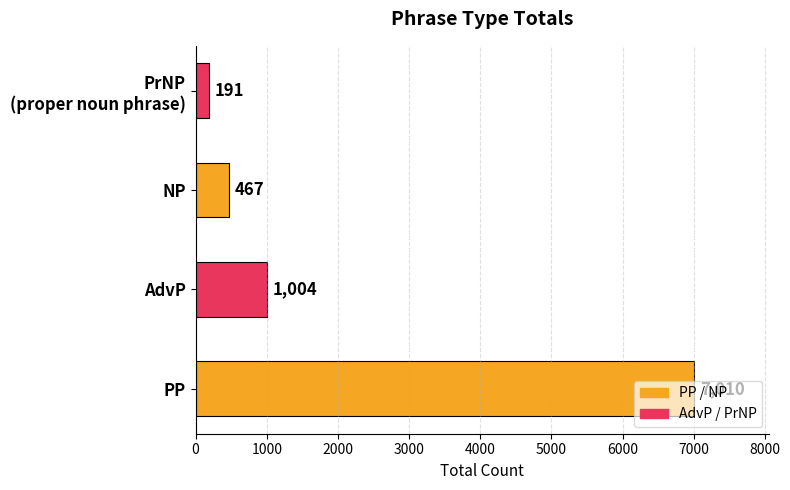

What is the sum of all values?

8672